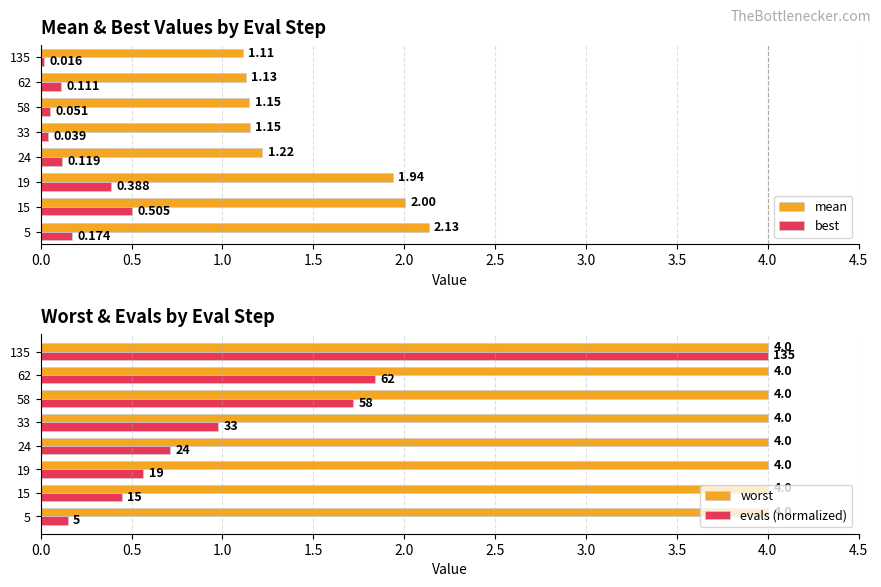

What is the maximum value shown in the chart?

4.0